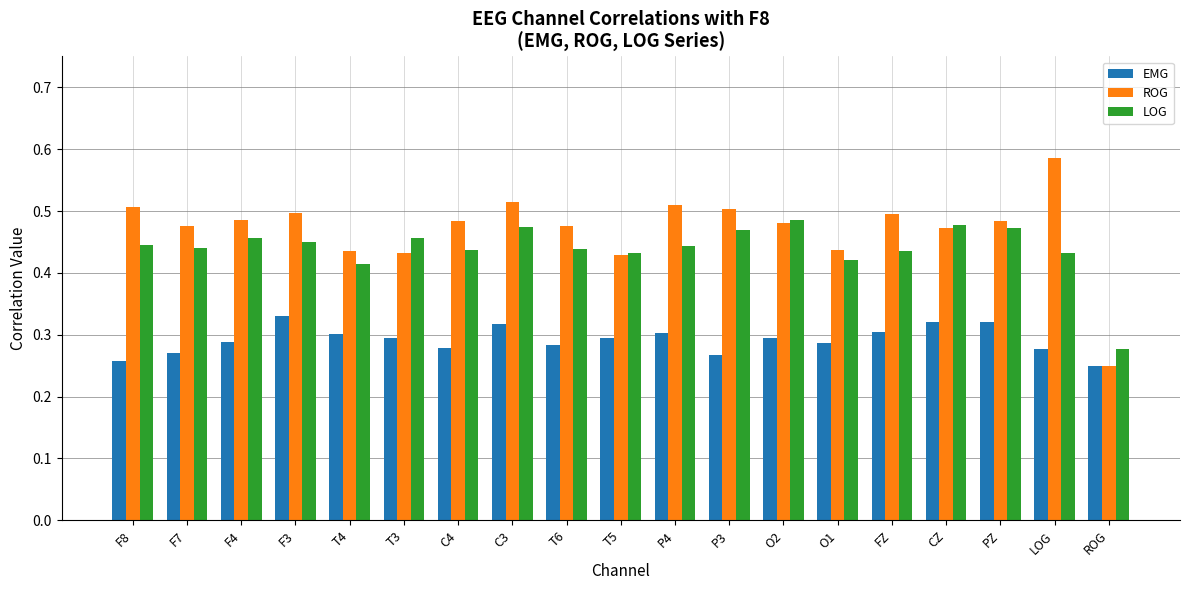

Which series changed the most between T4 and ROG?

ROG